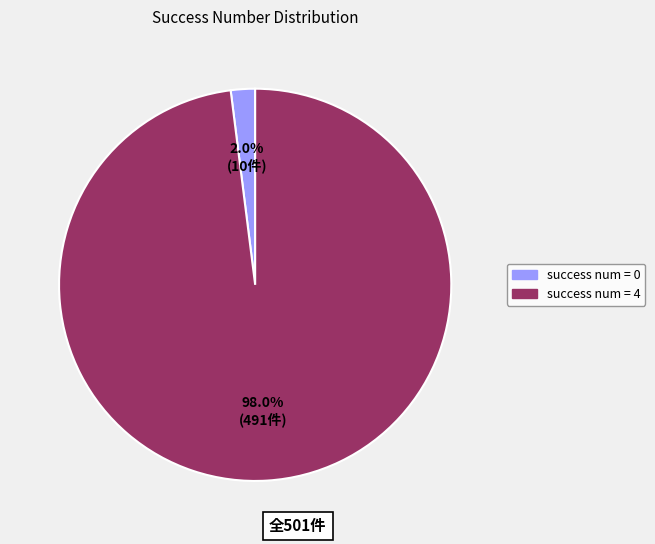

Is there a majority slice in this chart?

Yes